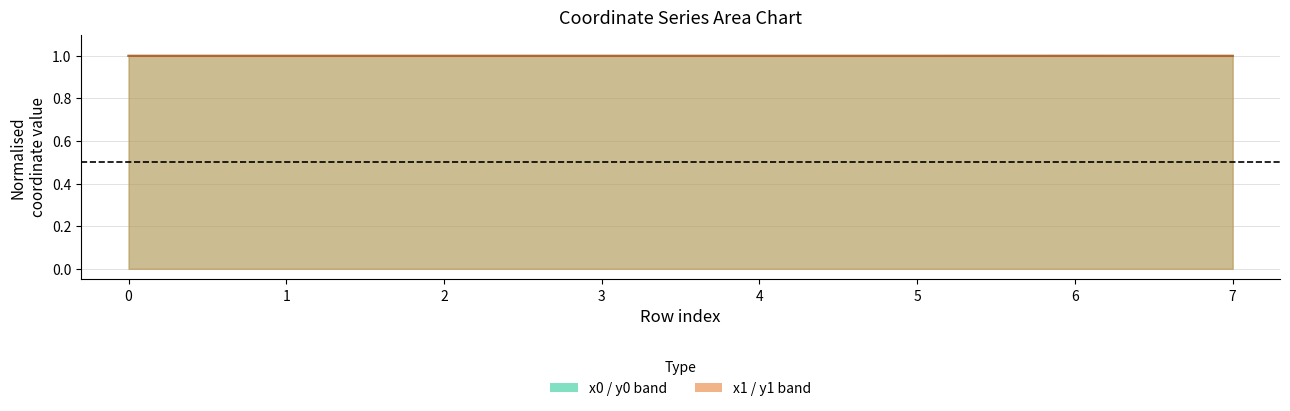

How many x1 values are between 0 and 1?

8